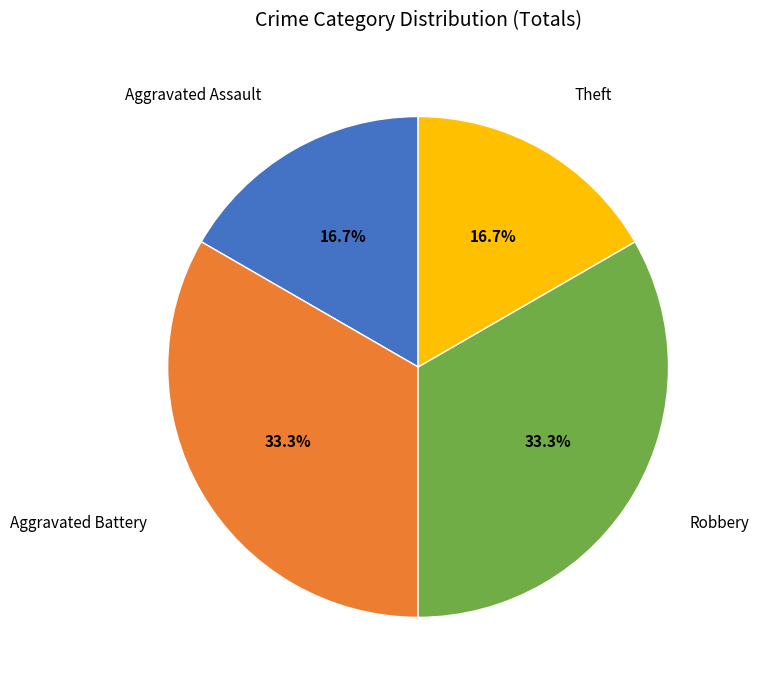

Is there any slice that represents more than half of the pie?

No